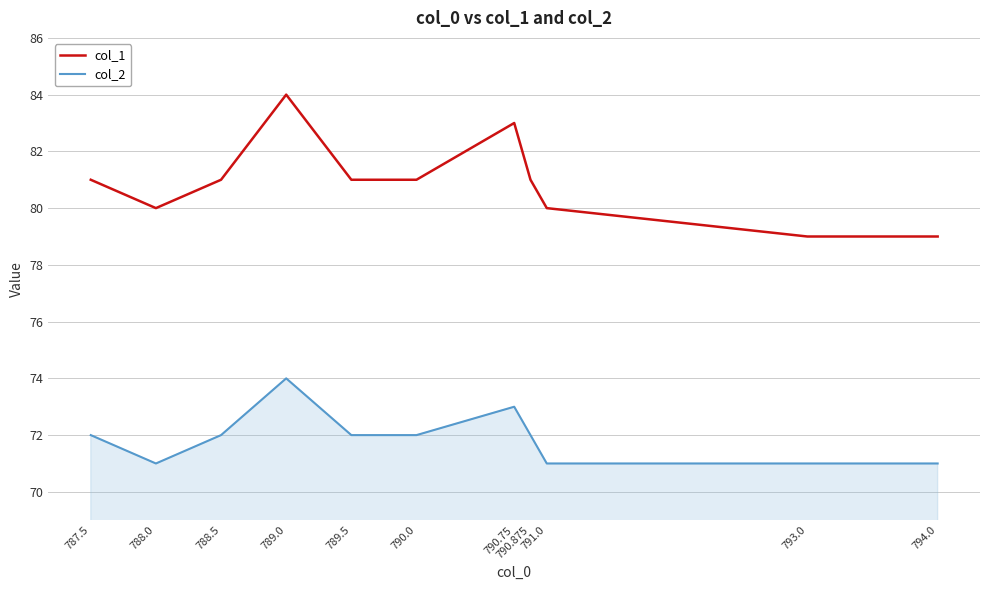

What is the smallest value displayed?

71